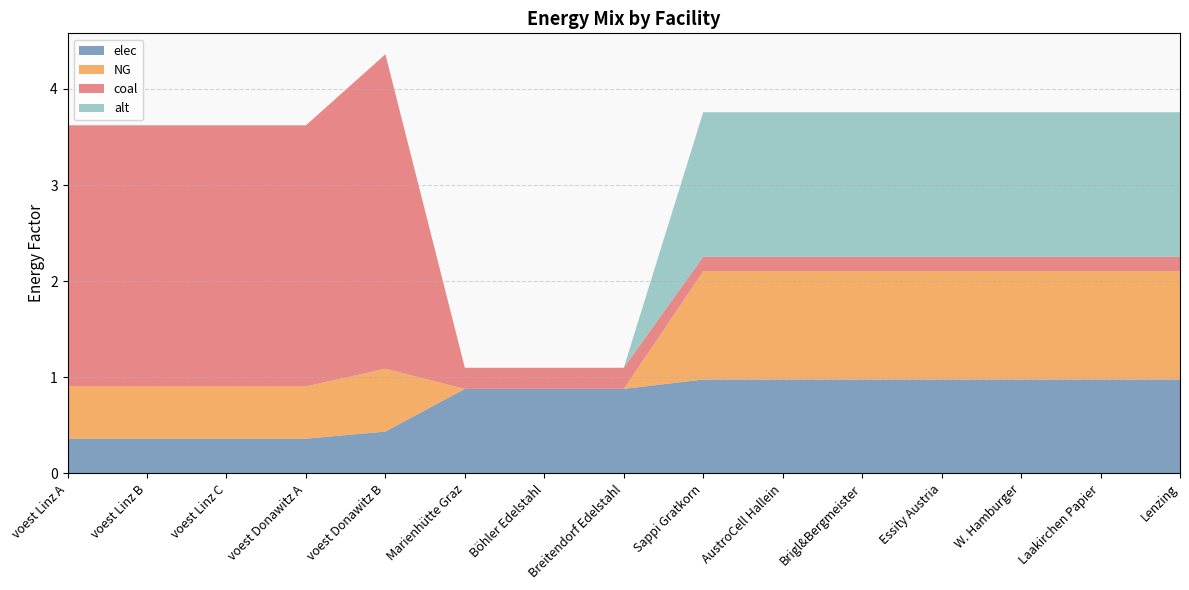

Reading left to right, what are all the values shown in this chart?

elec: voest Linz A=0.4	voest Linz B=0.4	voest Linz C=0.4	voest Donawitz A=0.4	voest Donawitz B=0.4	Marienhütte Graz=0.9	Böhler Edelstahl=0.9	Breitendorf Edelstahl=0.9	Sappi Gratkorn=1.0	AustroCell Hallein=1.0	Brigl&Bergmeister=1.0	Essity Austria=1.0	W. Hamburger=1.0	Laakirchen Papier=1.0	Lenzing=1.0
NG: voest Linz A=0.5	voest Linz B=0.5	voest Linz C=0.5	voest Donawitz A=0.5	voest Donawitz B=0.7	Marienhütte Graz=0.0	Böhler Edelstahl=0.0	Breitendorf Edelstahl=0.0	Sappi Gratkorn=1.1	AustroCell Hallein=1.1	Brigl&Bergmeister=1.1	Essity Austria=1.1	W. Hamburger=1.1	Laakirchen Papier=1.1	Lenzing=1.1
coal: voest Linz A=2.7	voest Linz B=2.7	voest Linz C=2.7	voest Donawitz A=2.7	voest Donawitz B=3.3	Marienhütte Graz=0.2	Böhler Edelstahl=0.2	Breitendorf Edelstahl=0.2	Sappi Gratkorn=0.2	AustroCell Hallein=0.2	Brigl&Bergmeister=0.2	Essity Austria=0.2	W. Hamburger=0.2	Laakirchen Papier=0.2	Lenzing=0.2
alt: voest Linz A=0.0	voest Linz B=0.0	voest Linz C=0.0	voest Donawitz A=0.0	voest Donawitz B=0.0	Marienhütte Graz=0.0	Böhler Edelstahl=0.0	Breitendorf Edelstahl=0.0	Sappi Gratkorn=1.5	AustroCell Hallein=1.5	Brigl&Bergmeister=1.5	Essity Austria=1.5	W. Hamburger=1.5	Laakirchen Papier=1.5	Lenzing=1.5